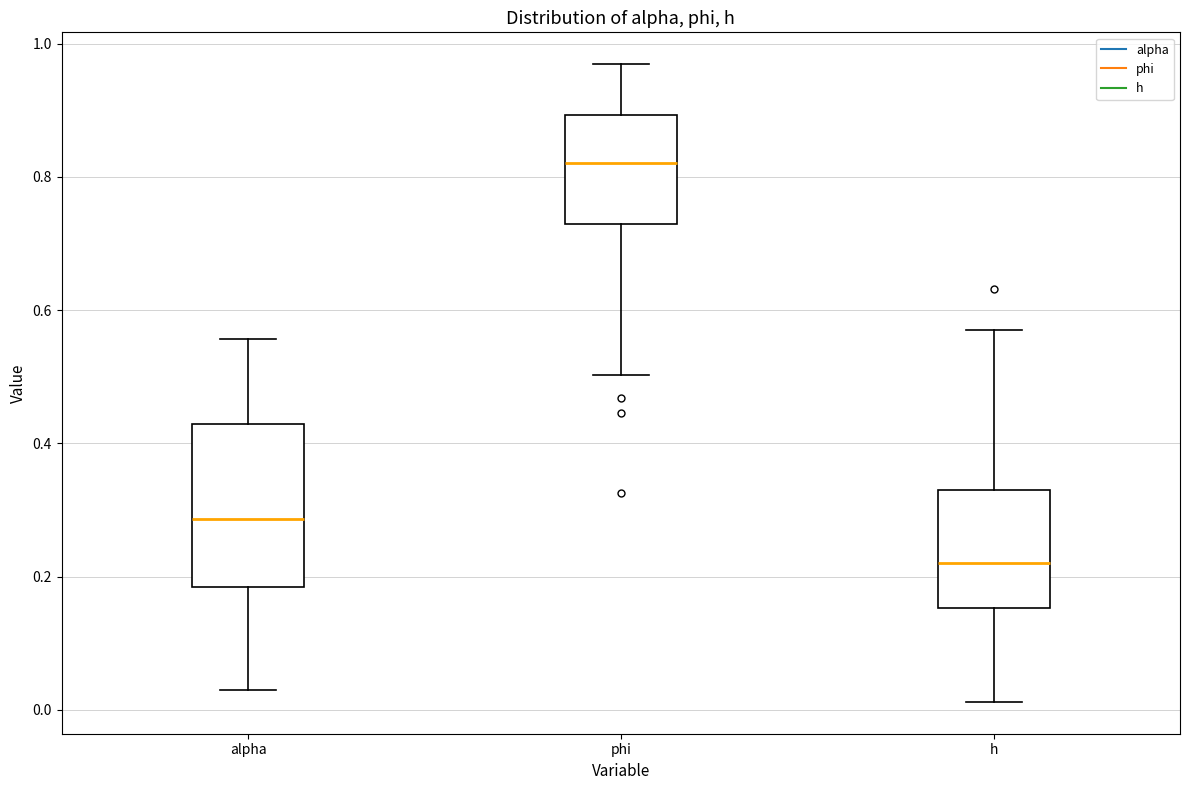

Which box's median line is the highest?

phi